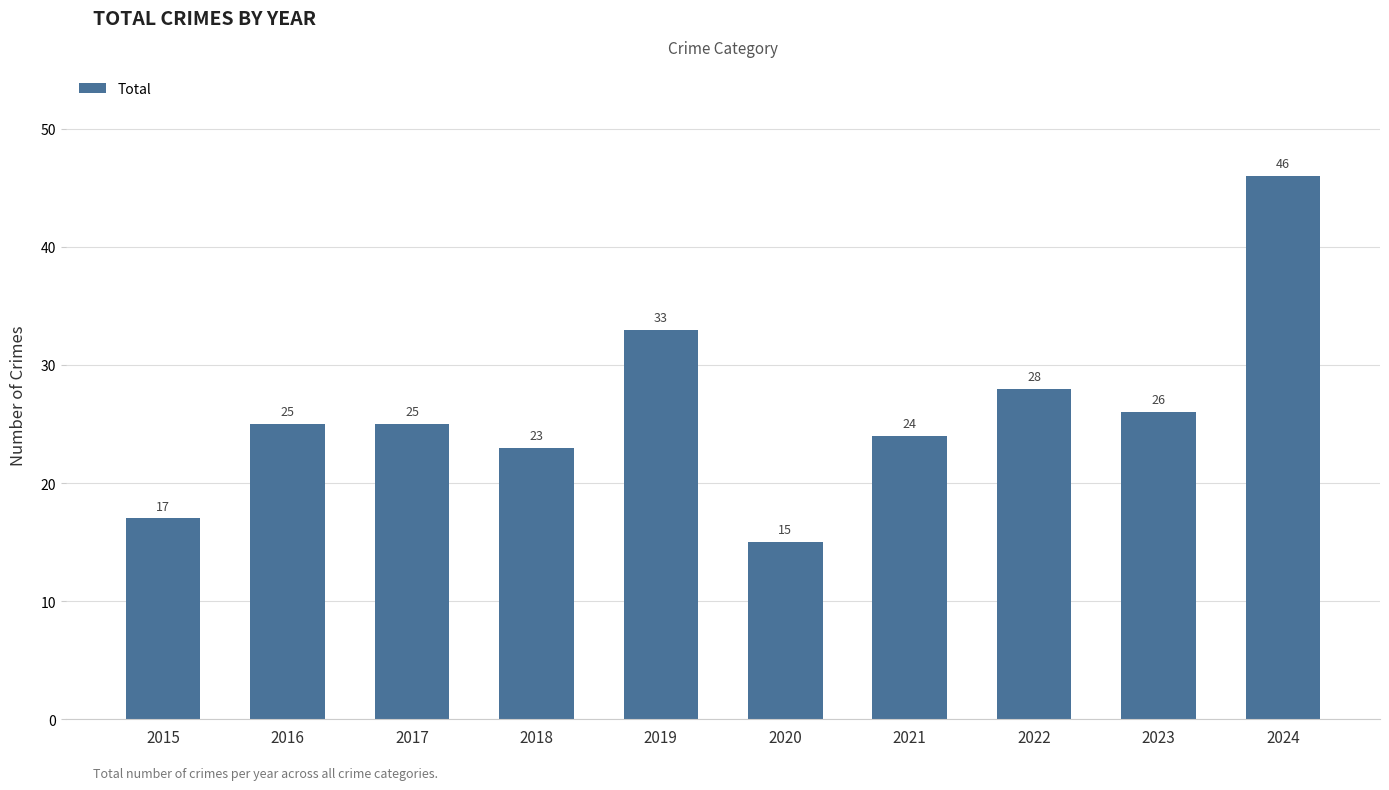

How many data points does each series have?

10